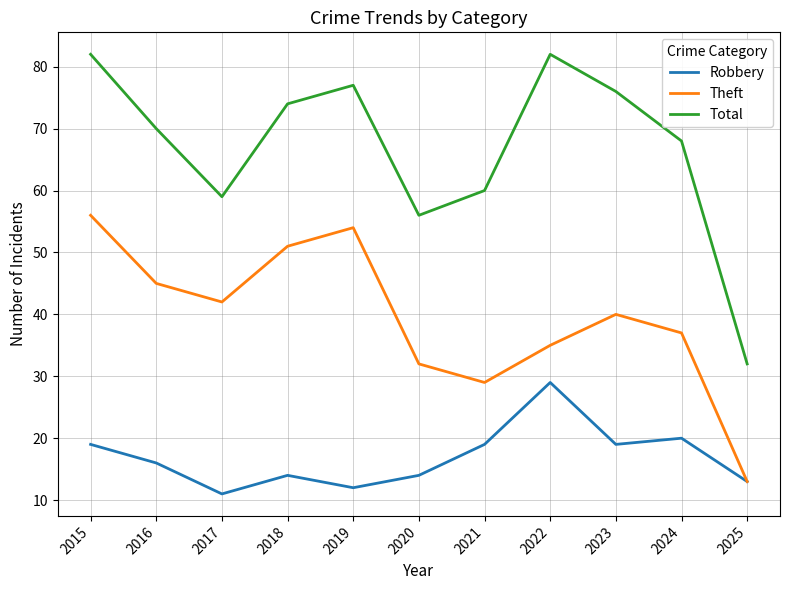

How many values in the Robbery series are below 16?

5